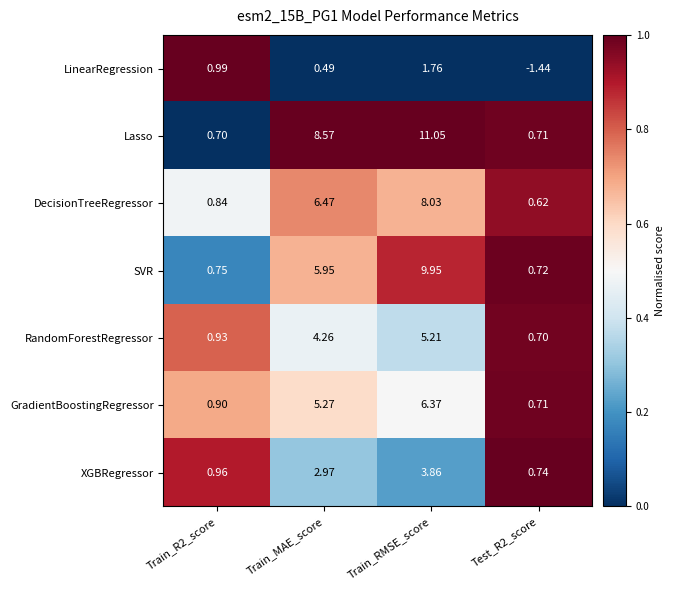

Which category has the highest value in the XGBRegressor series?

Train_RMSE_score